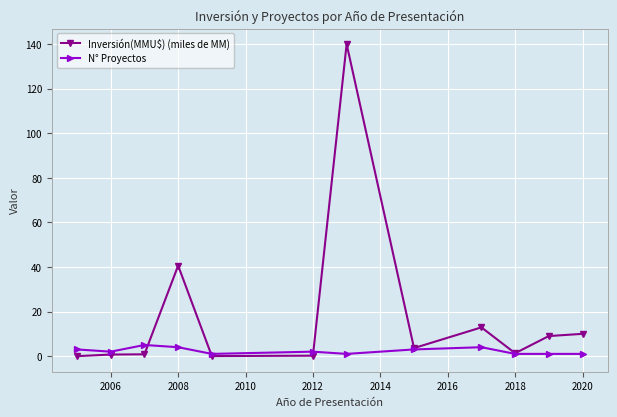

Which series has the widest spread of values?

Inversión(MMU$) (miles de MM)